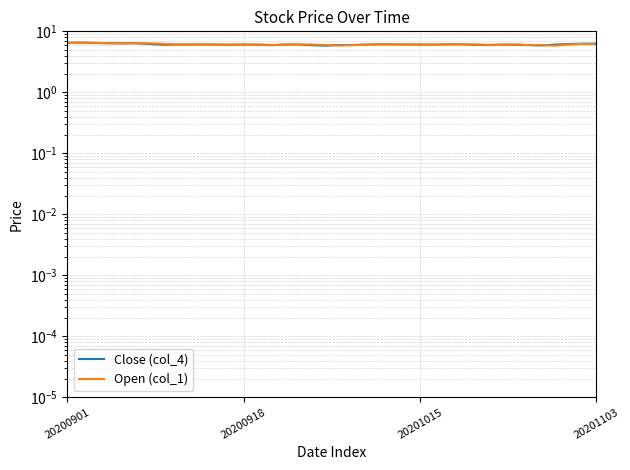

How many data points in Open (col_1) are less than 6?

8